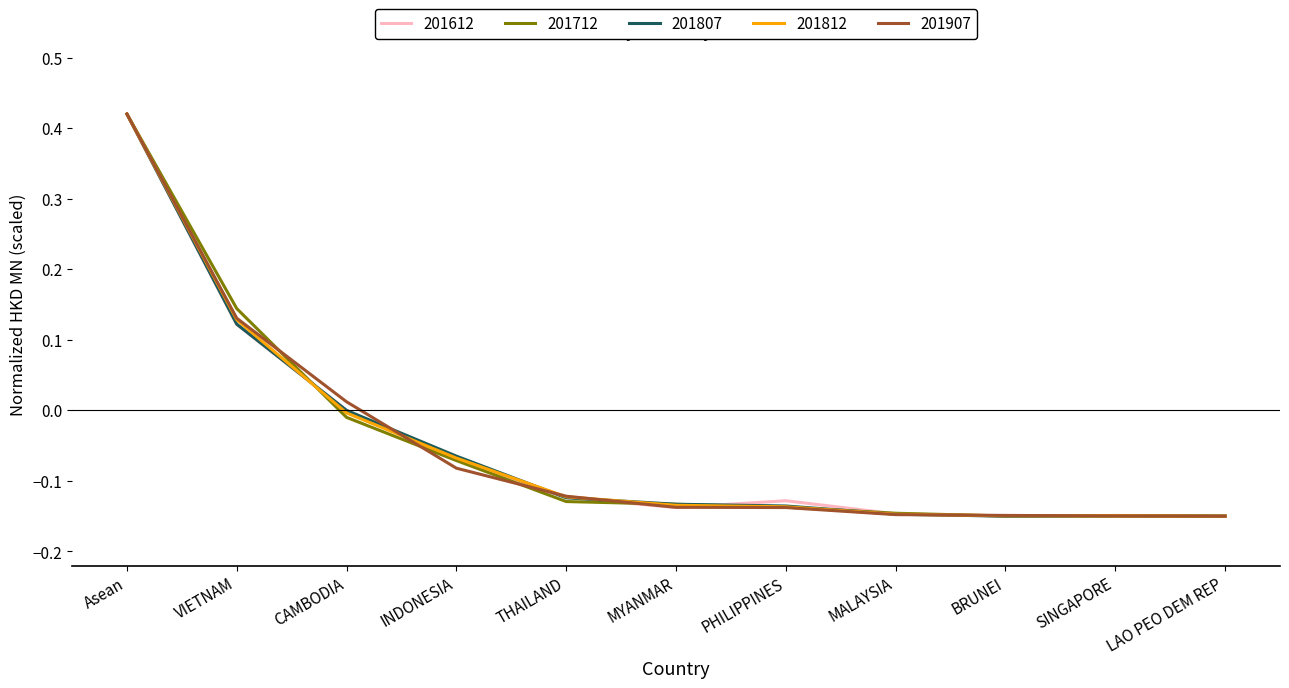

Is this an area chart (filled region under the line)?

No